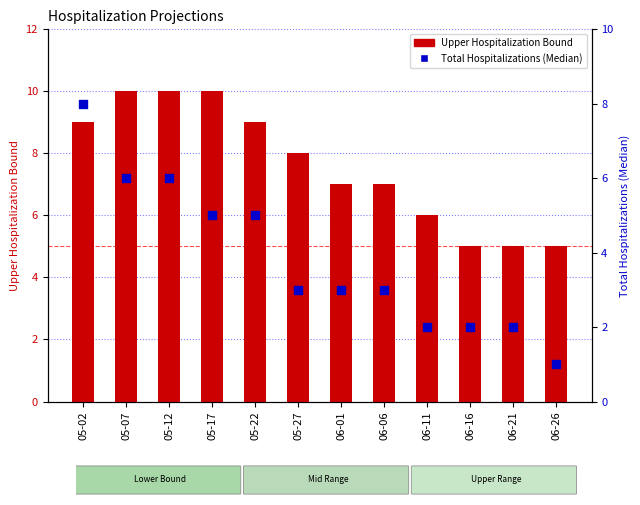

Which series contains the highest Y value?

Upper Hospitalization Bound